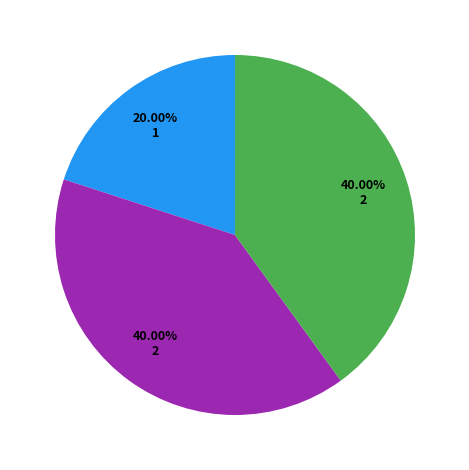

Does any single category account for the majority?

No